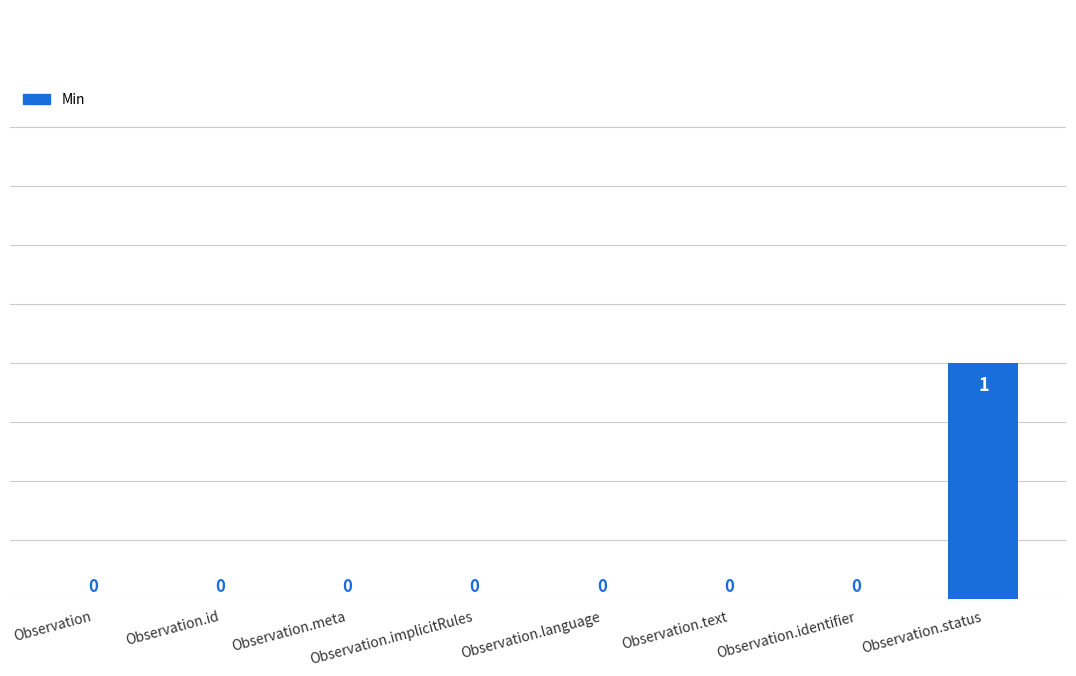

True or false: the data shows -1 at Observation.meta.

False